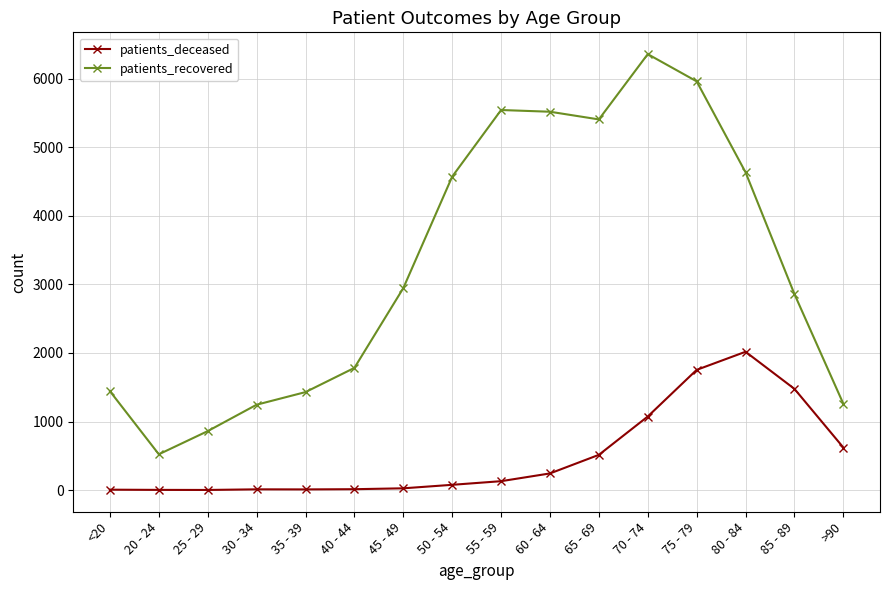

At 50 - 54, list the series in order from smallest to largest.

patients_deceased, patients_recovered